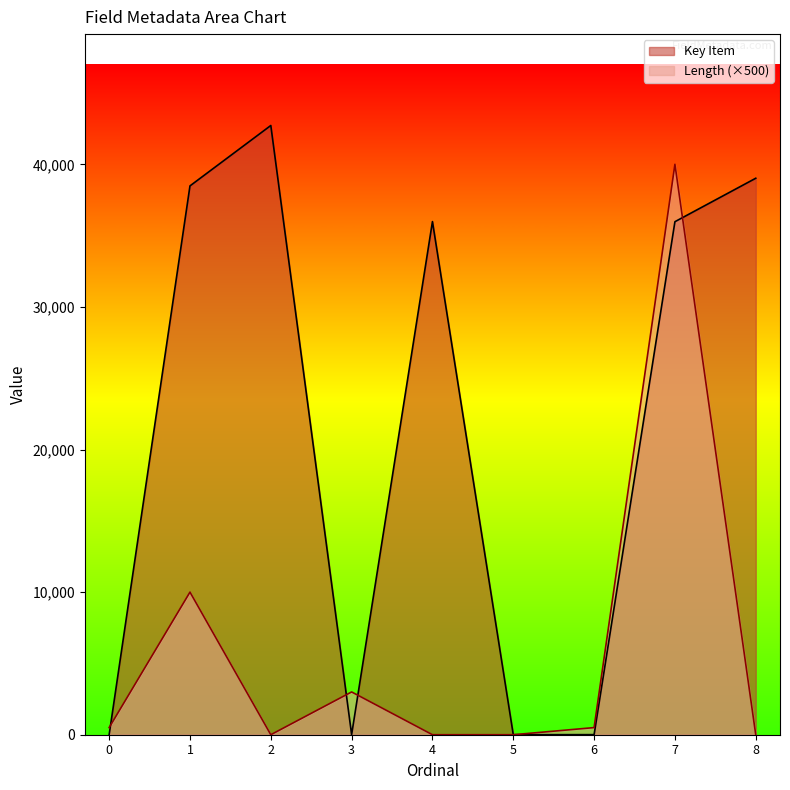

What is the greatest value displayed?

42721